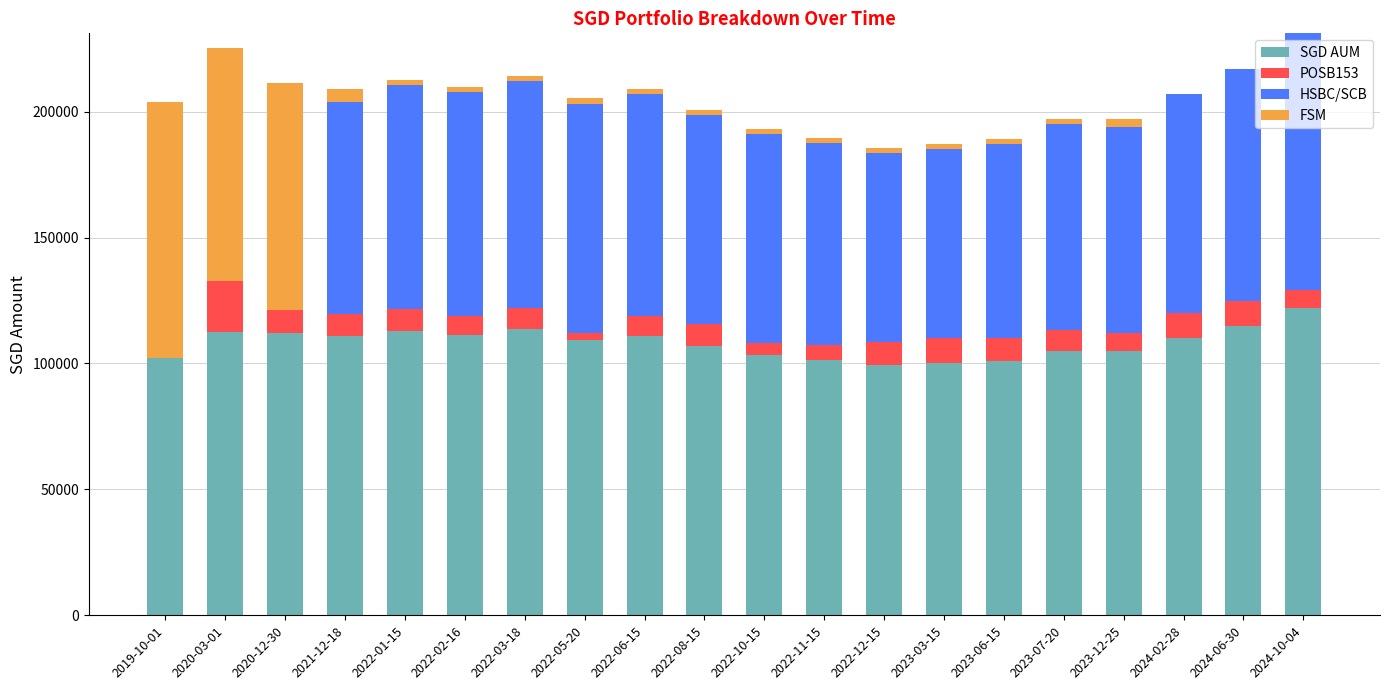

What is the maximum value for SGD AUM?

122108.5